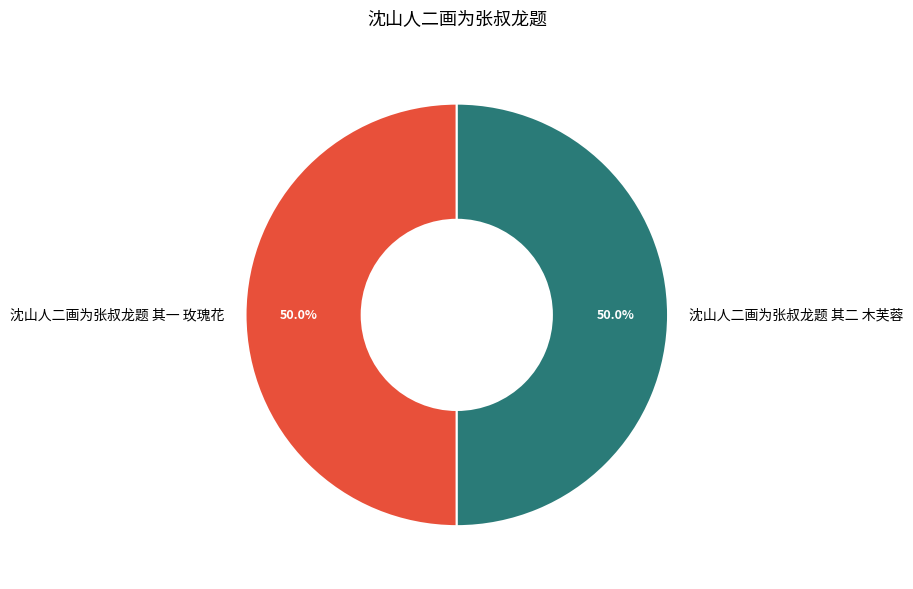

What percentage is the 沈山人二画为张叔龙题 其一 玫瑰花 slice, to the nearest percent?

50%